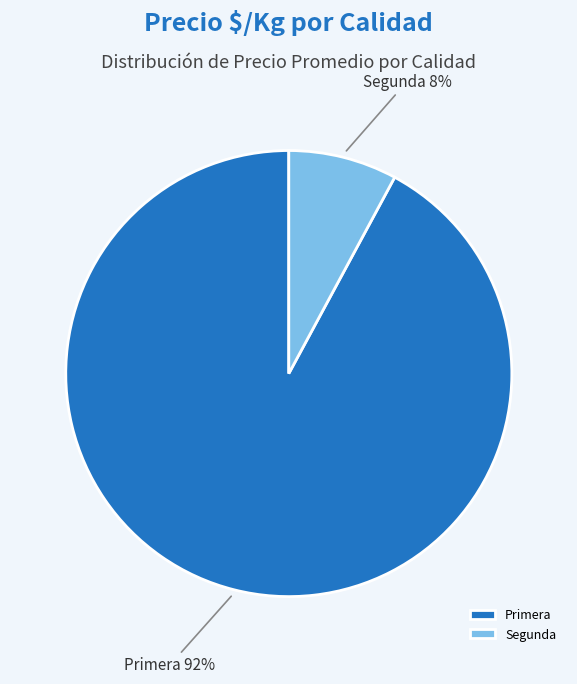

Between Primera and Segunda, which is larger?

Primera